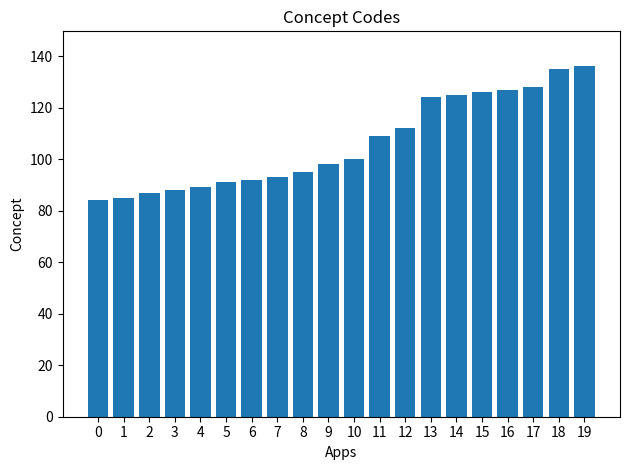

What is the difference between the maximum and minimum values?

52